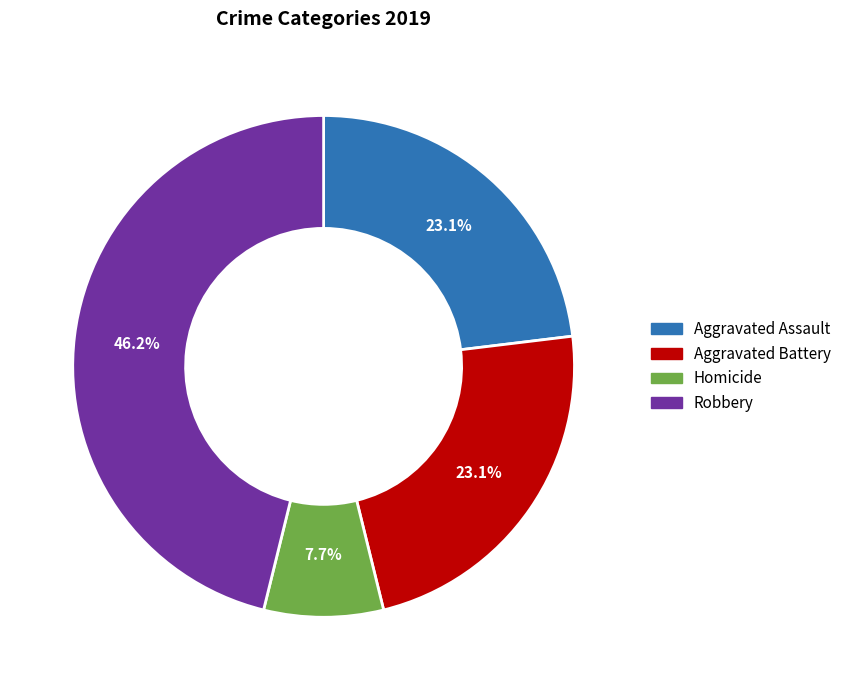

Is there a majority slice in this chart?

No